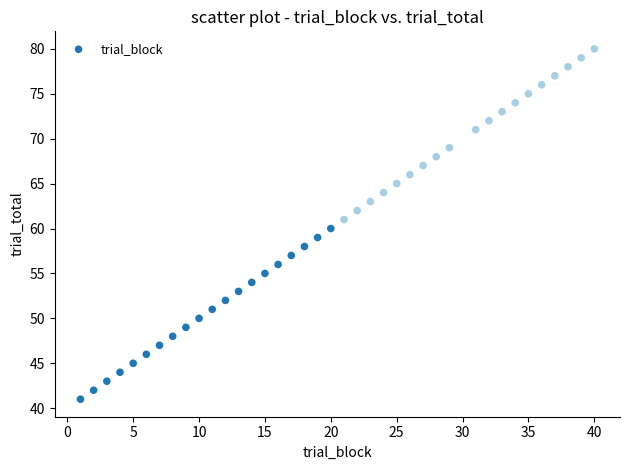

What is the range of Y values (max minus min)?

39